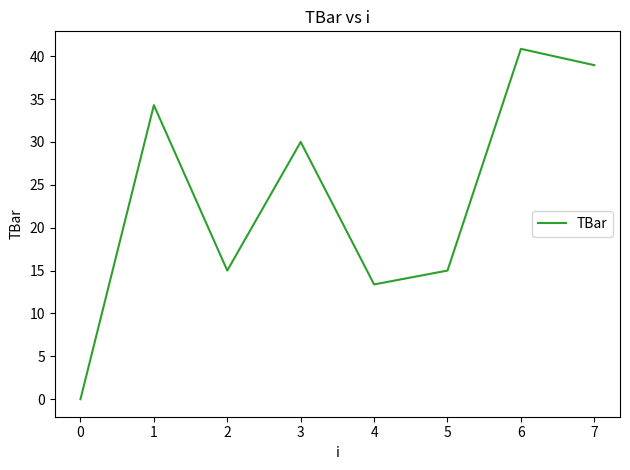

Approximately how many times larger is the value at 2 compared to 7?

0.4